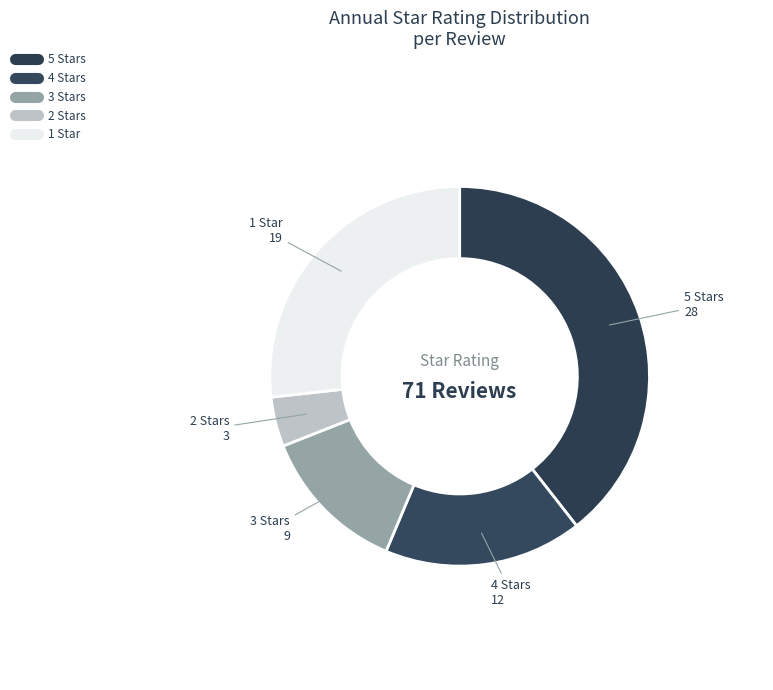

Count the number of slices in the pie.

5